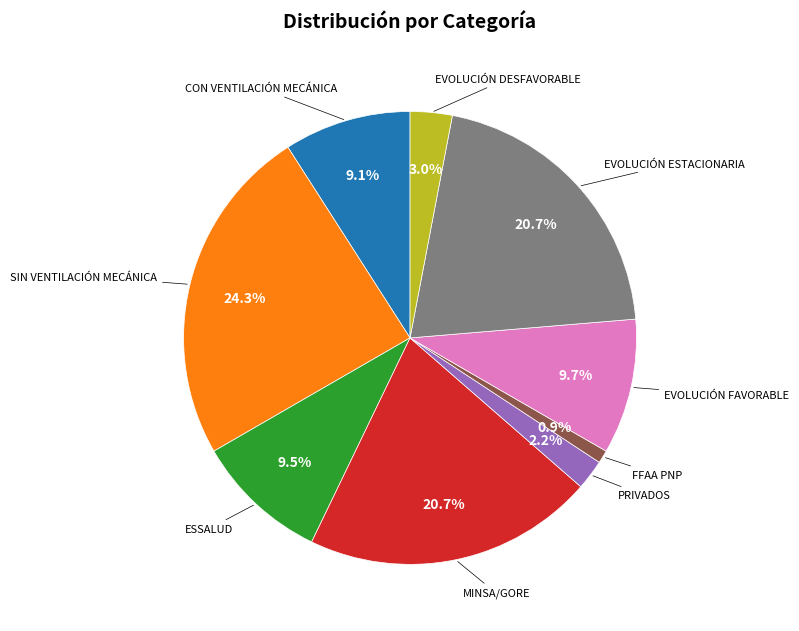

Is there any slice that represents more than half of the pie?

No